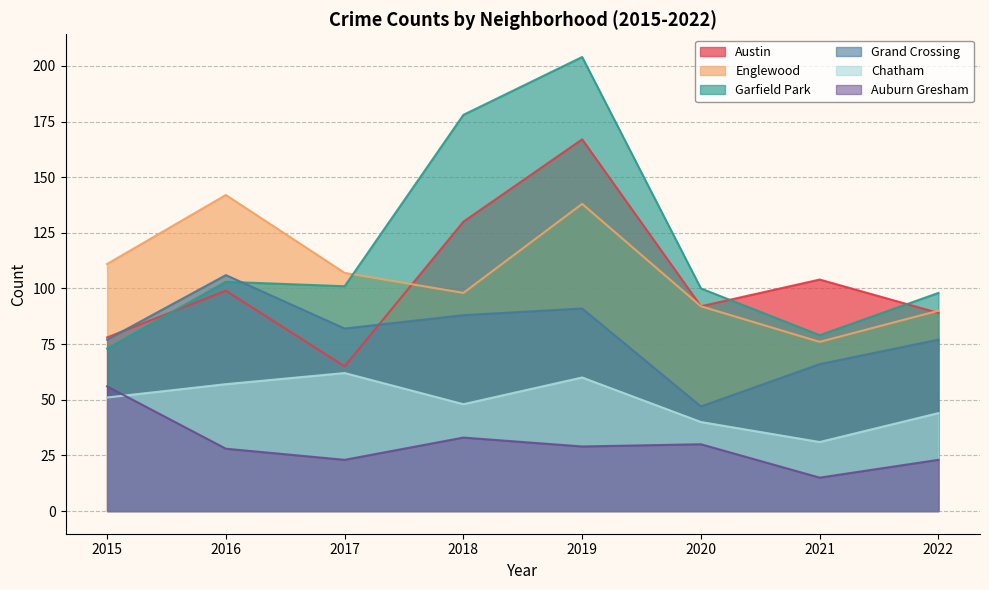

How many series are shown in this chart?

6